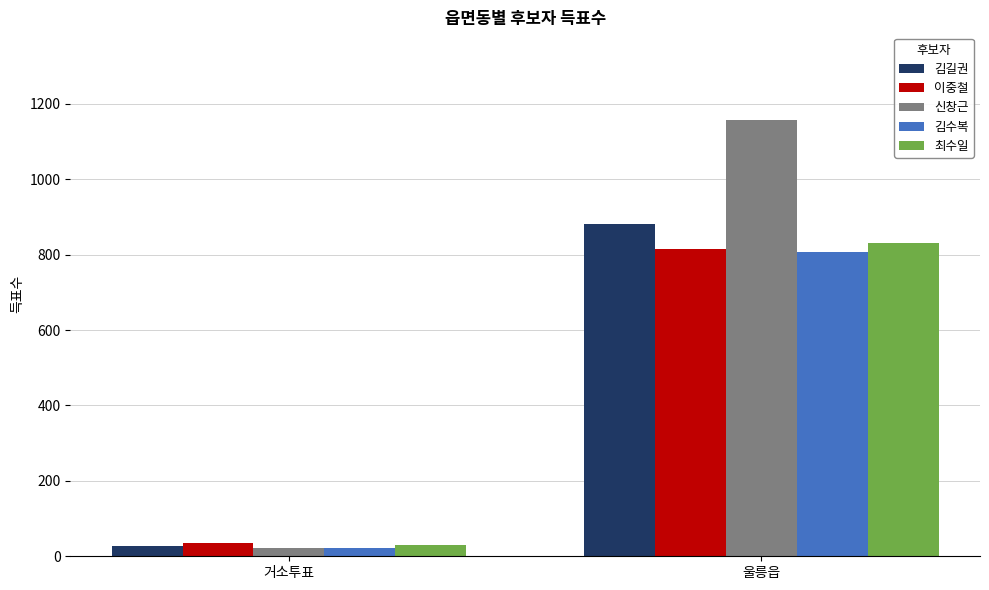

Where is 신창근 nearest to the value 590?

거소투표